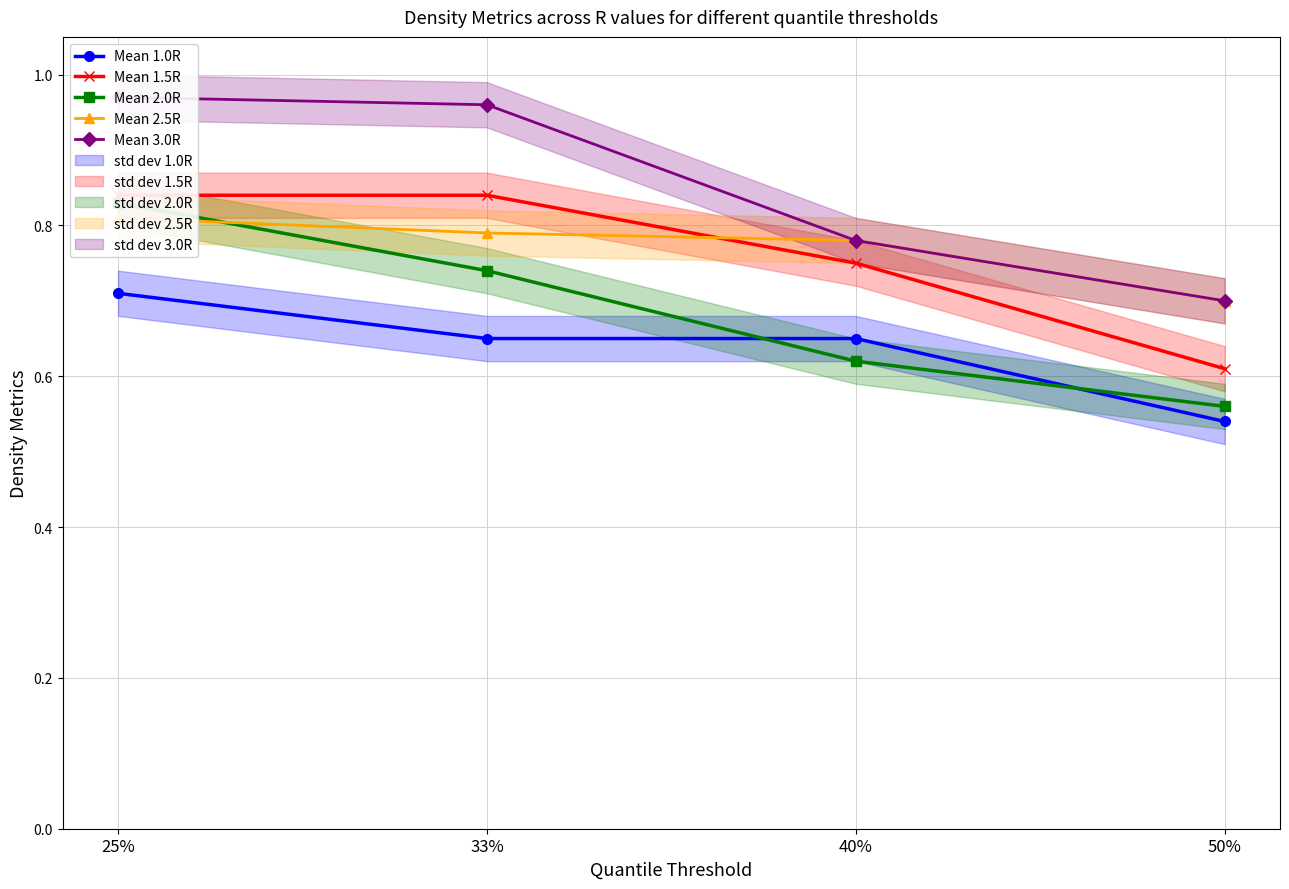

Which category has the lowest value across all series?

50%